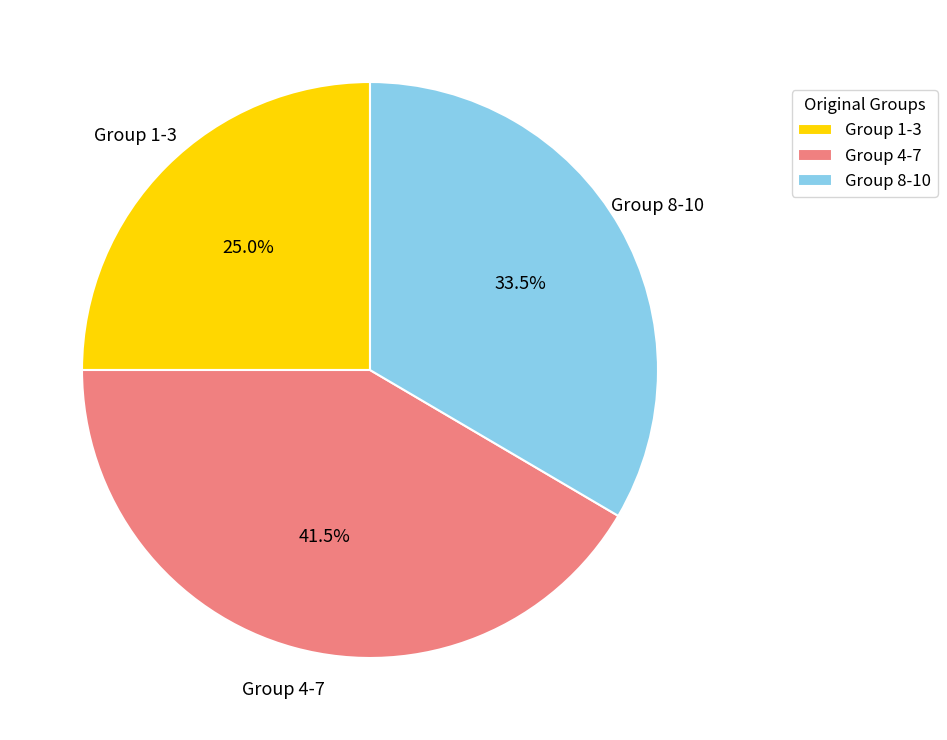

Rank the categories by value from lowest to highest.

Group 1-3, Group 8-10, Group 4-7